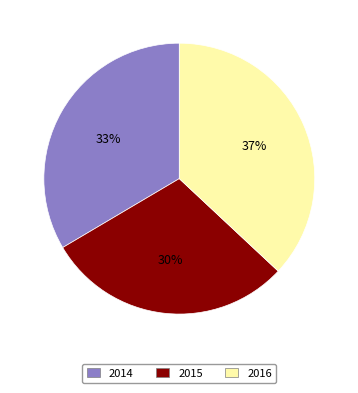

Does any single category account for the majority?

No